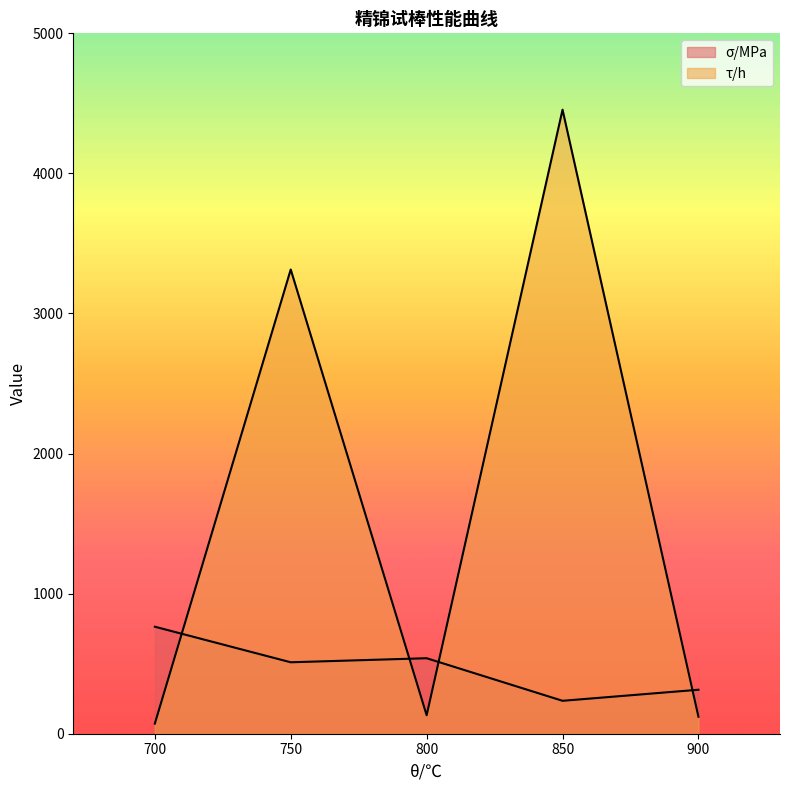

Rank the series by their average value, from lowest to highest.

σ/MPa, τ/h